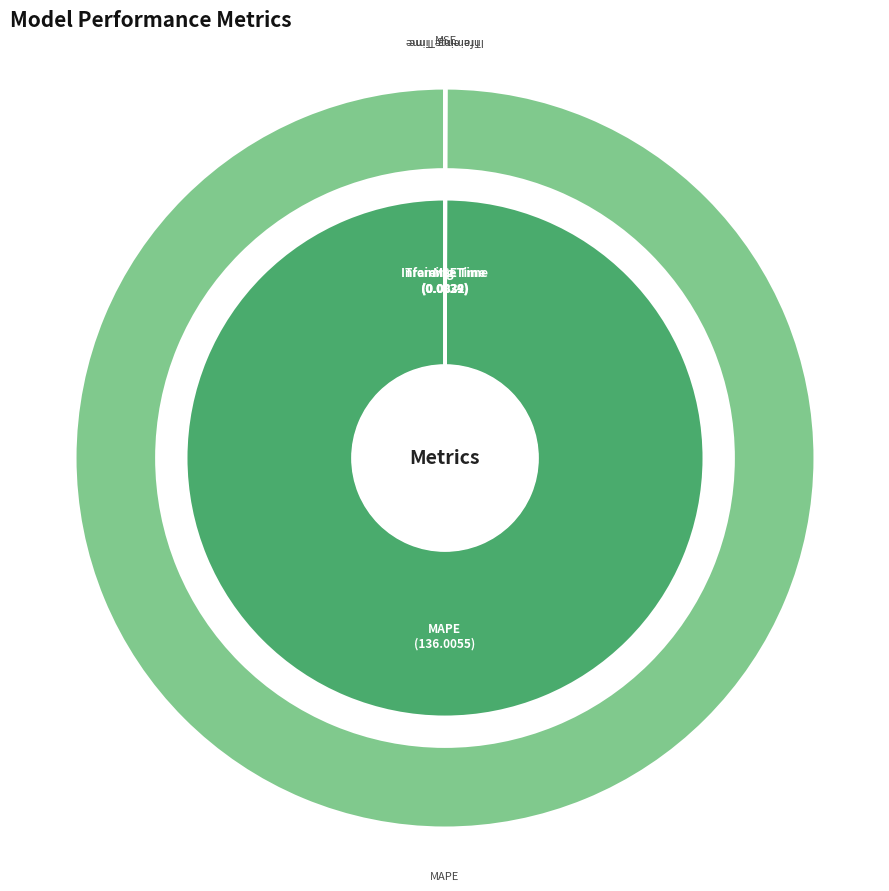

What percentage is the MAPE slice, to the nearest percent?

100%